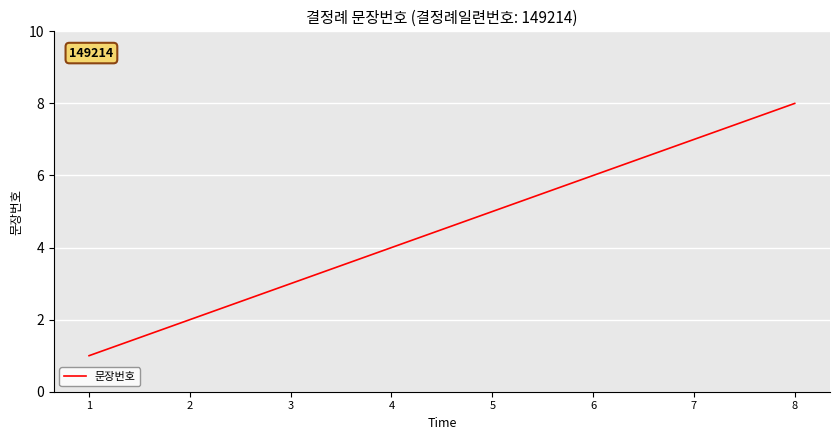

What is the difference between the values at 4 and 1?

3